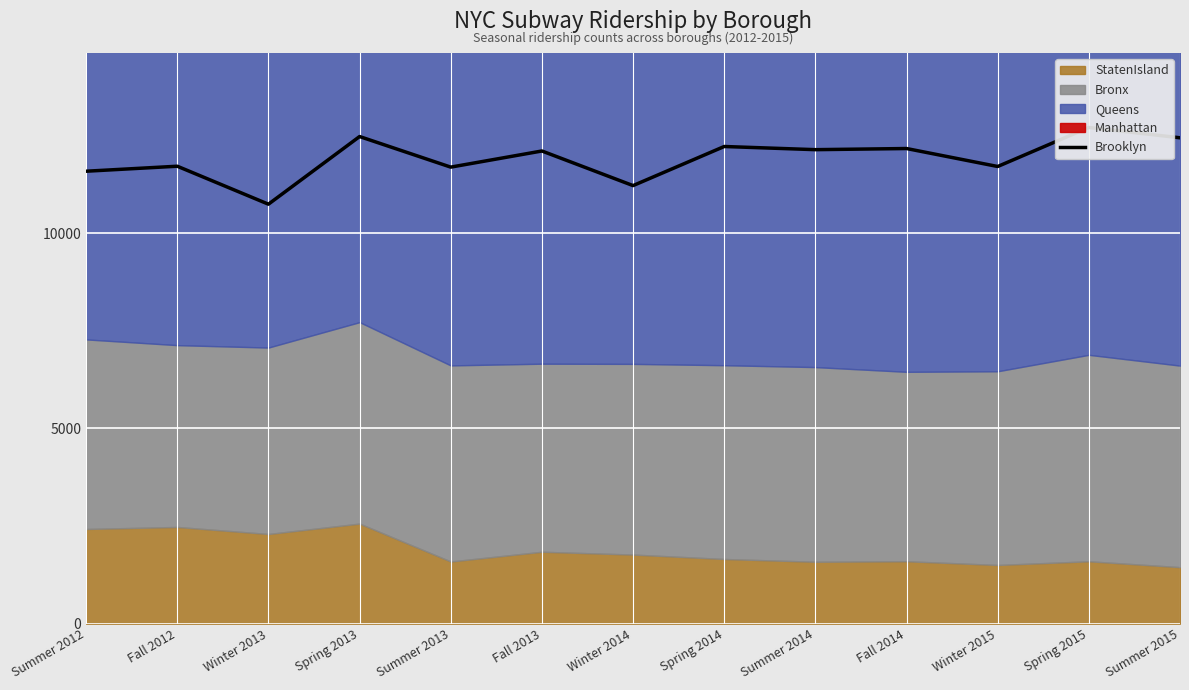

Is it true that the value at Summer 2015 is 2598?

False